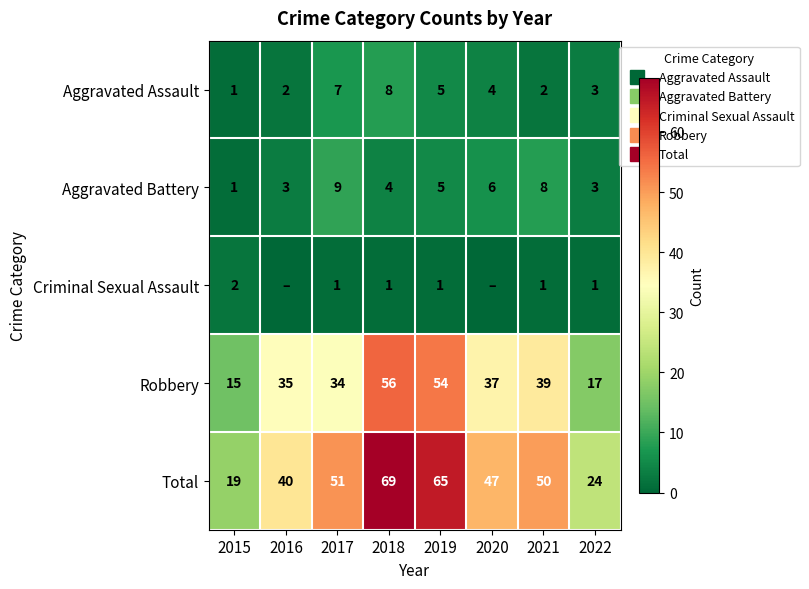

What is the average value of the Criminal Sexual Assault series?

1